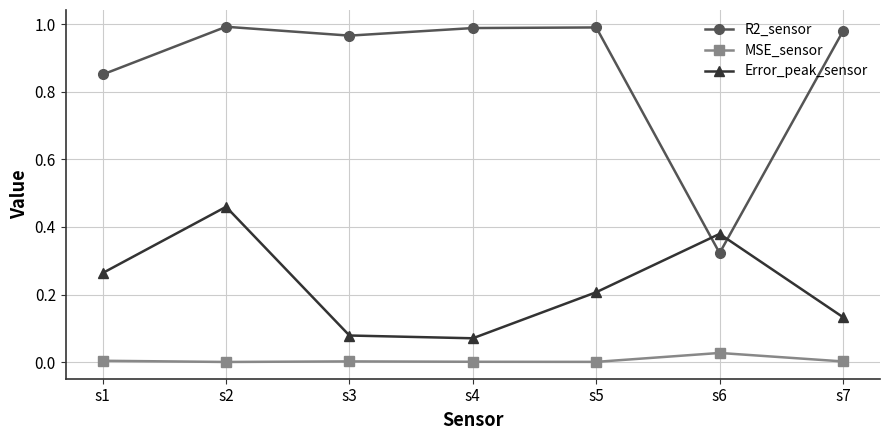

At s4, list the series in order from largest to smallest.

R2_sensor, Error_peak_sensor, MSE_sensor